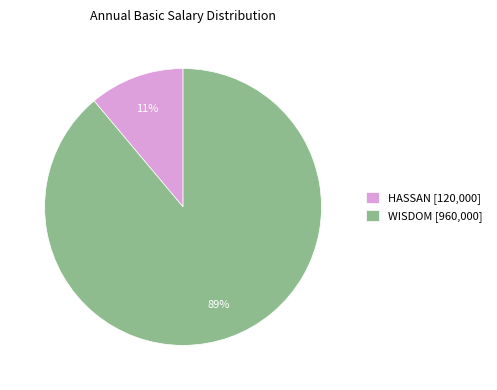

Which has a higher value, HASSAN [120,000] or WISDOM [960,000]?

WISDOM [960,000]